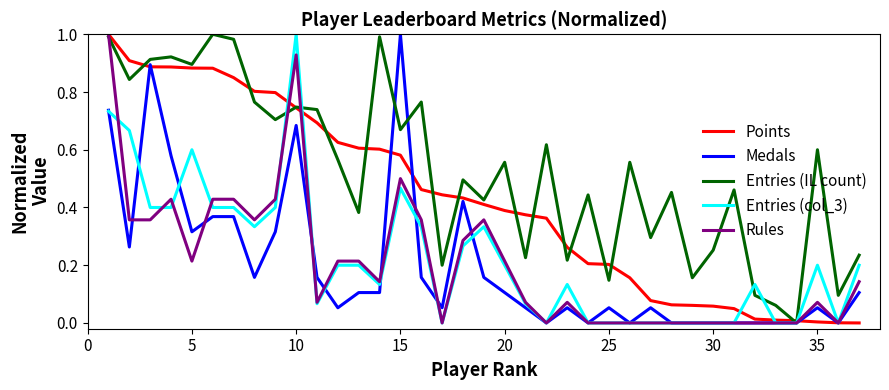

Which series has the largest total across all categories?

Entries (IL count)